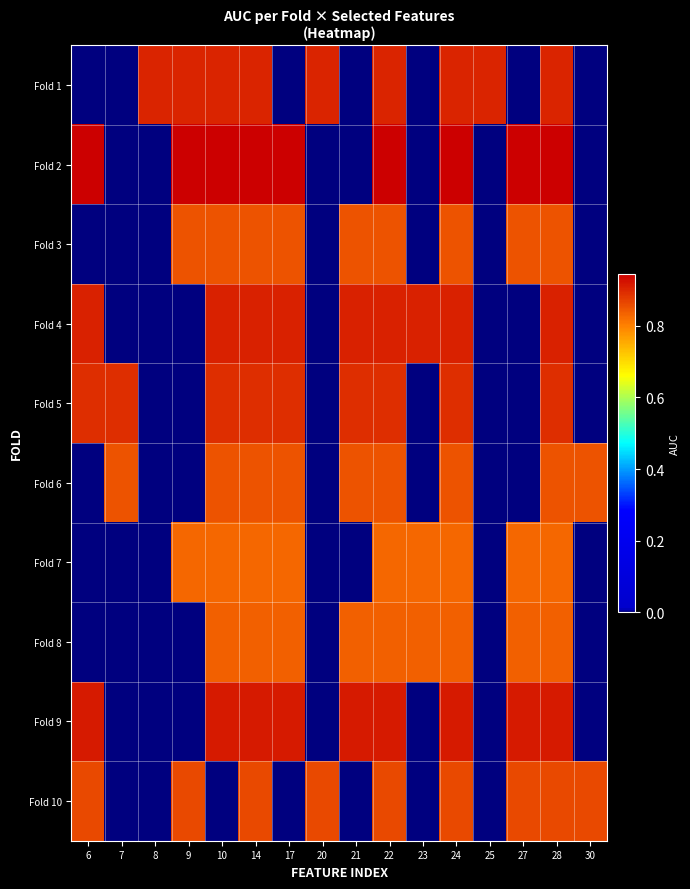

Reading left to right, list all the values displayed in this chart.

Fold 1: 6=0.0	7=0.0	8=0.9	9=0.9	10=0.9	14=0.9	17=0.0	20=0.9	21=0.0	22=0.9	23=0.0	24=0.9	25=0.9	27=0.0	28=0.9	30=0.0
Fold 2: 6=0.9	7=0.0	8=0.0	9=0.9	10=0.9	14=0.9	17=0.9	20=0.0	21=0.0	22=0.9	23=0.0	24=0.9	25=0.0	27=0.9	28=0.9	30=0.0
Fold 3: 6=0.0	7=0.0	8=0.0	9=0.9	10=0.9	14=0.9	17=0.9	20=0.0	21=0.9	22=0.9	23=0.0	24=0.9	25=0.0	27=0.9	28=0.9	30=0.0
Fold 4: 6=0.9	7=0.0	8=0.0	9=0.0	10=0.9	14=0.9	17=0.9	20=0.0	21=0.9	22=0.9	23=0.9	24=0.9	25=0.0	27=0.0	28=0.9	30=0.0
Fold 5: 6=0.9	7=0.9	8=0.0	9=0.0	10=0.9	14=0.9	17=0.9	20=0.0	21=0.9	22=0.9	23=0.0	24=0.9	25=0.0	27=0.0	28=0.9	30=0.0
Fold 6: 6=0.0	7=0.9	8=0.0	9=0.0	10=0.9	14=0.9	17=0.9	20=0.0	21=0.9	22=0.9	23=0.0	24=0.9	25=0.0	27=0.0	28=0.9	30=0.9
Fold 7: 6=0.0	7=0.0	8=0.0	9=0.8	10=0.8	14=0.8	17=0.8	20=0.0	21=0.0	22=0.8	23=0.8	24=0.8	25=0.0	27=0.8	28=0.8	30=0.0
Fold 8: 6=0.0	7=0.0	8=0.0	9=0.0	10=0.8	14=0.8	17=0.8	20=0.0	21=0.8	22=0.8	23=0.8	24=0.8	25=0.0	27=0.8	28=0.8	30=0.0
Fold 9: 6=0.9	7=0.0	8=0.0	9=0.0	10=0.9	14=0.9	17=0.9	20=0.0	21=0.9	22=0.9	23=0.0	24=0.9	25=0.0	27=0.9	28=0.9	30=0.0
Fold 10: 6=0.9	7=0.0	8=0.0	9=0.9	10=0.0	14=0.9	17=0.0	20=0.9	21=0.0	22=0.9	23=0.0	24=0.9	25=0.0	27=0.9	28=0.9	30=0.9